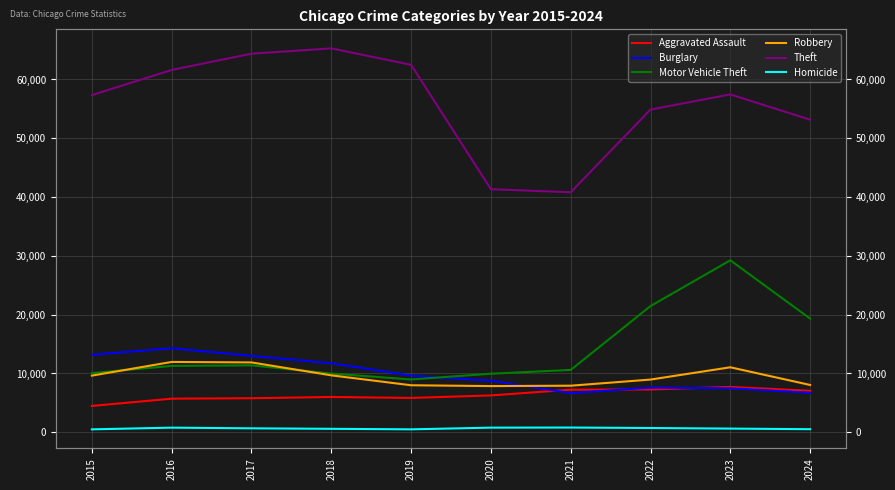

At which category is the sum across all series the highest?

2023